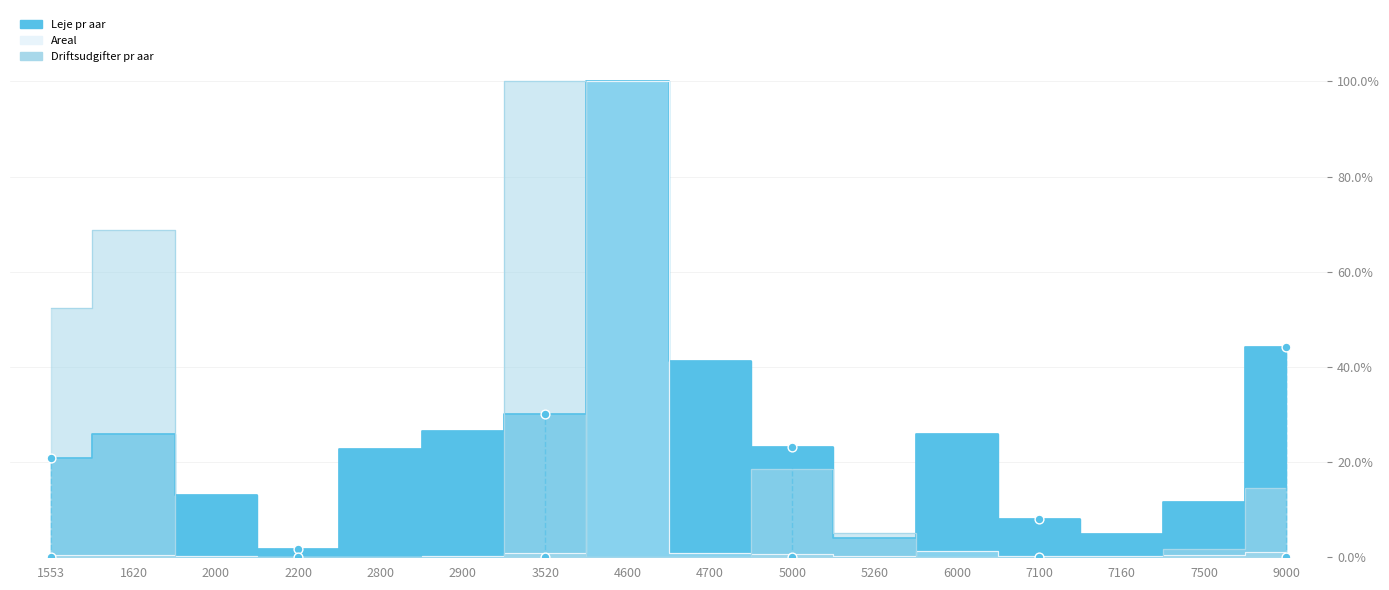

What are all the series names shown in the legend?

Areal, Leje pr aar, Driftsudgifter pr aar